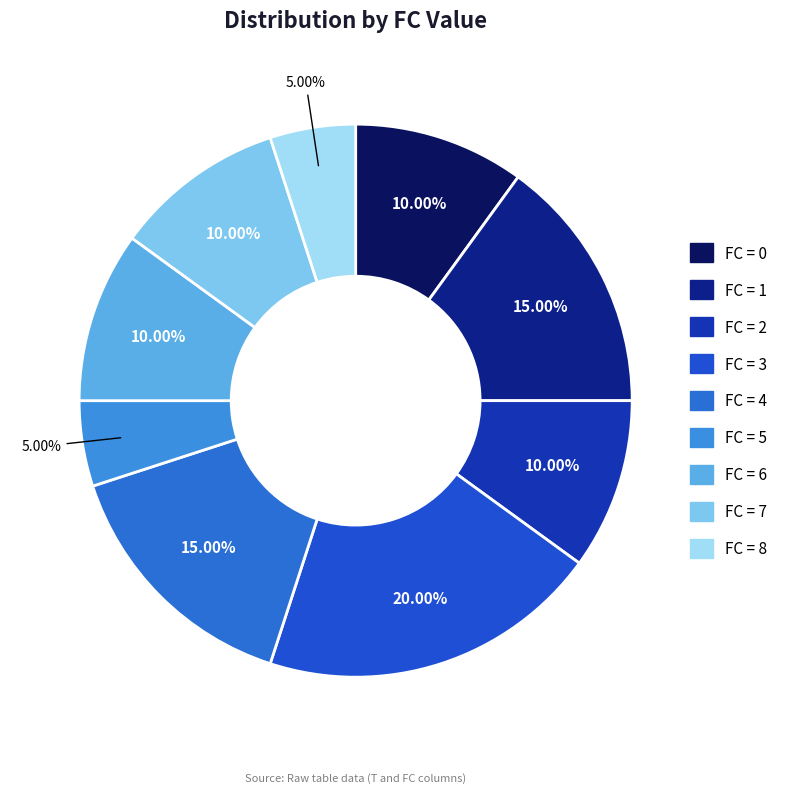

How many segments does this pie chart have?

9